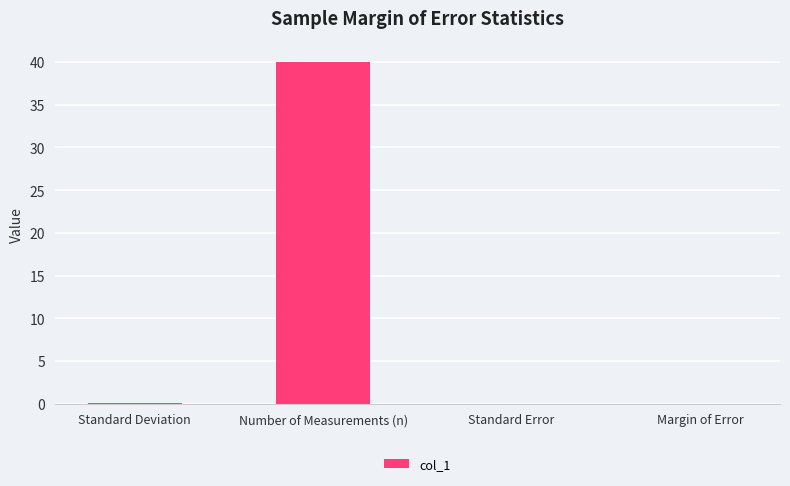

The chart shows a value of 0.0 at Standard Error. True or false?

True